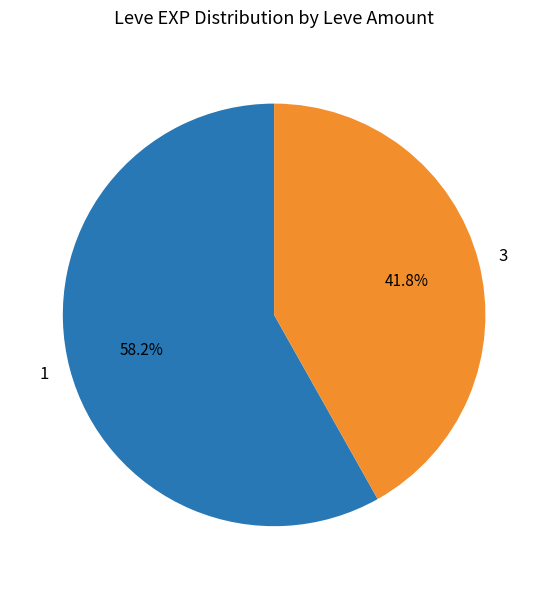

What is the smallest slice in the pie chart?

3